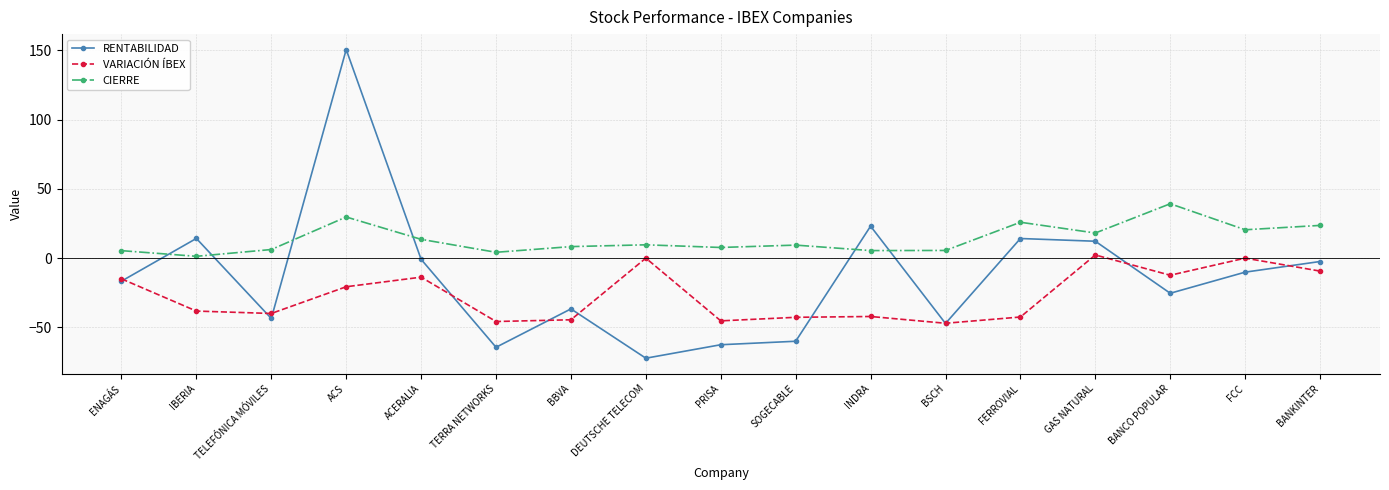

What is the difference between the maximum and second lowest values in the CIERRE series?

35.0